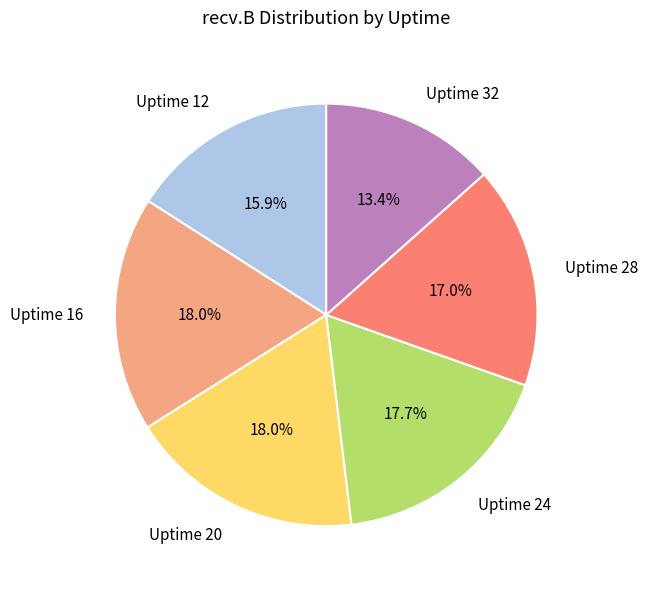

The Uptime 24 slice represents 10% of the pie. True or false?

False